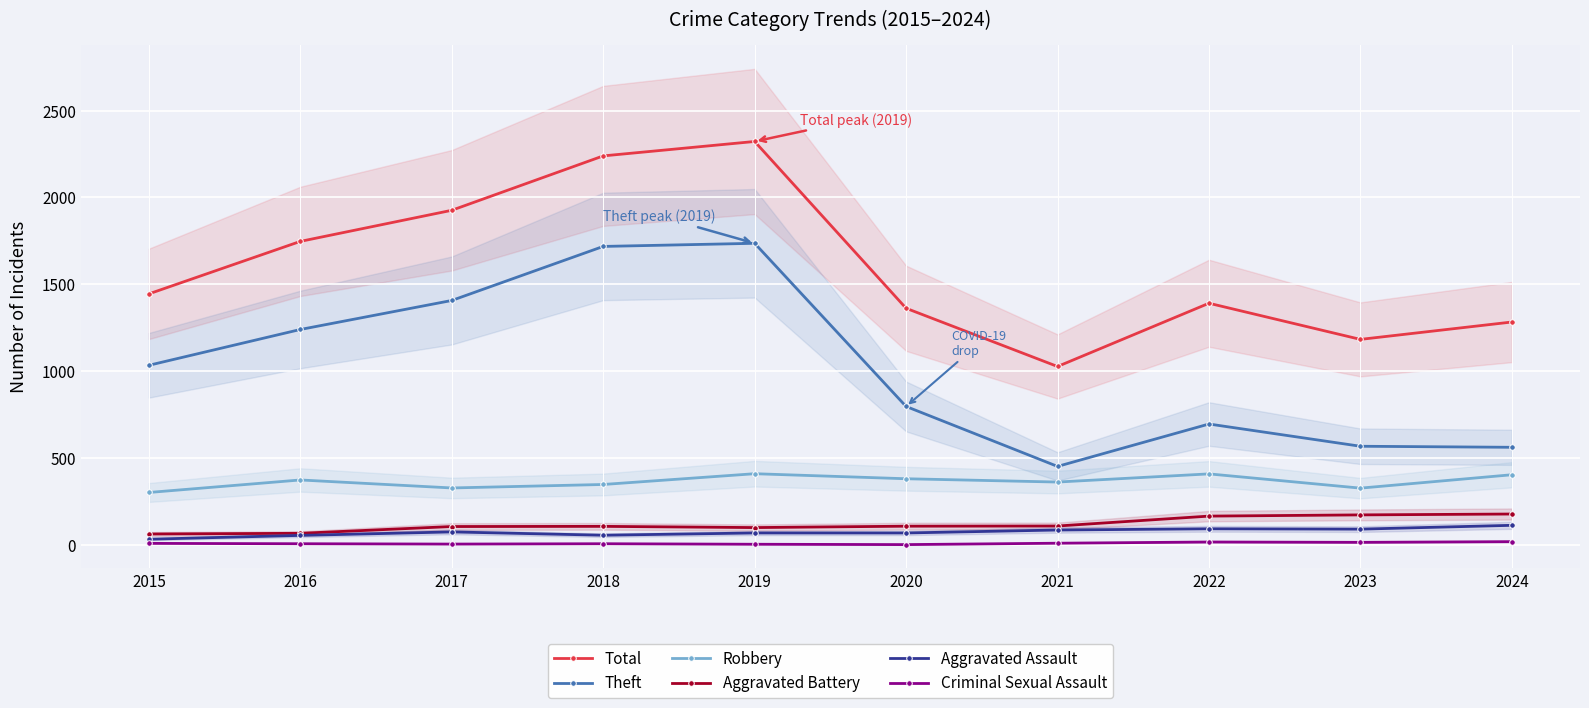

At 2021, list the series in order from smallest to largest.

Criminal Sexual Assault, Aggravated Assault, Aggravated Battery, Robbery, Theft, Total